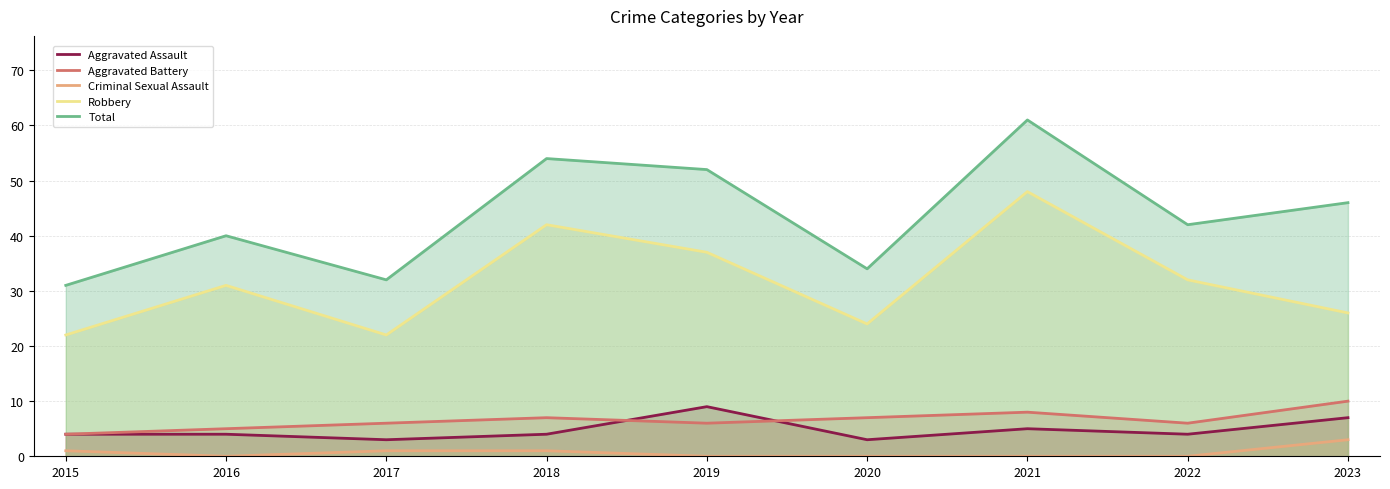

What is the difference between the highest and lowest values at 2016?

40